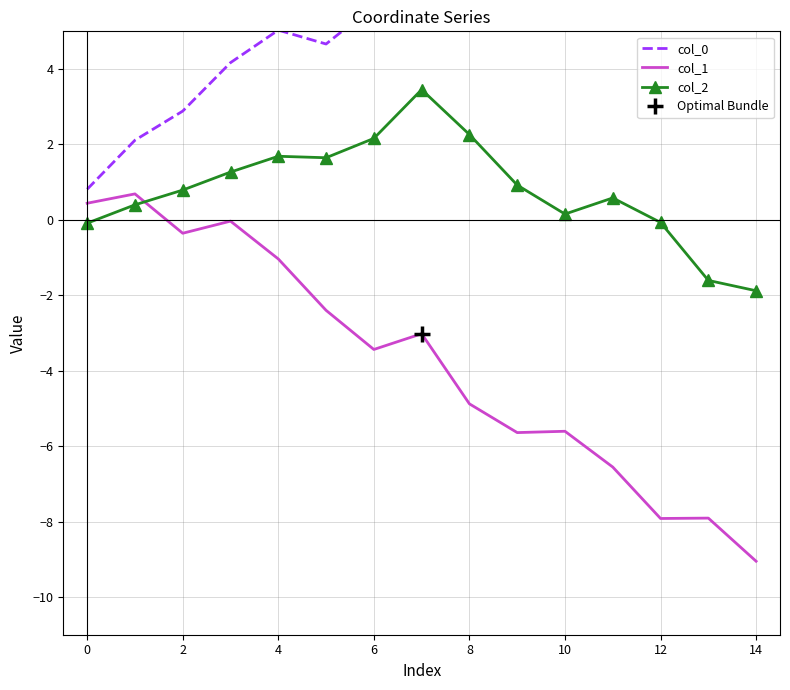

The col_1 series shows -9.1 at 14. True or false?

True